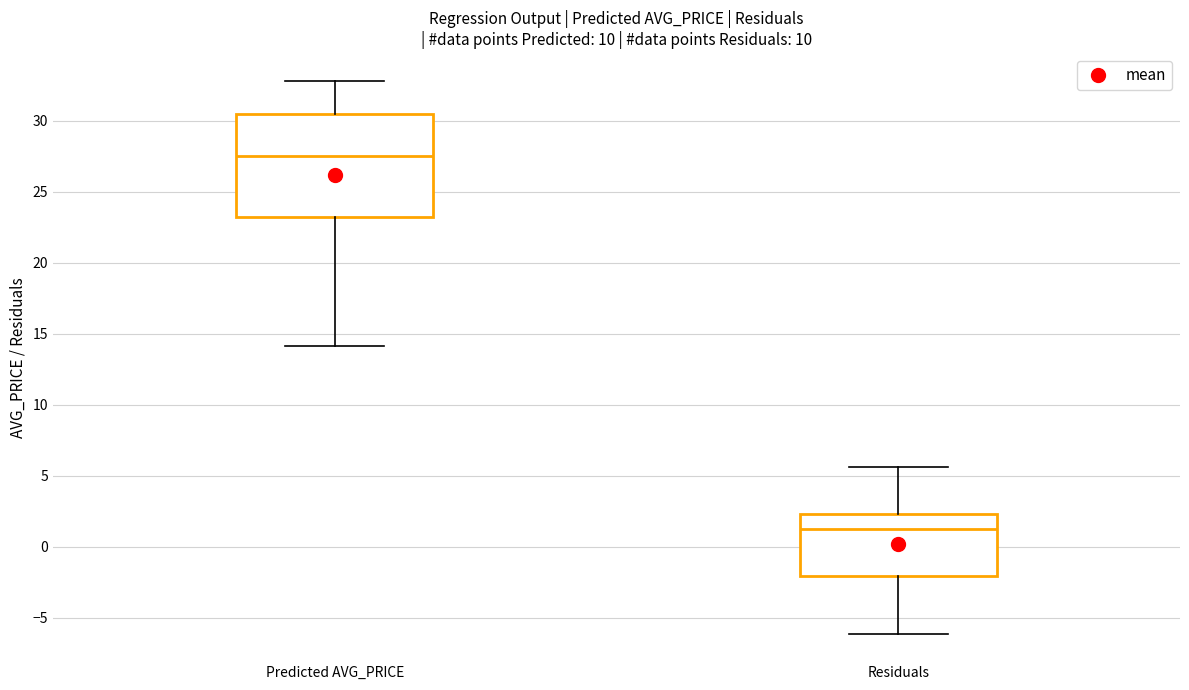

Which box is the tallest, from its lower edge to its upper edge?

Predicted AVG_PRICE